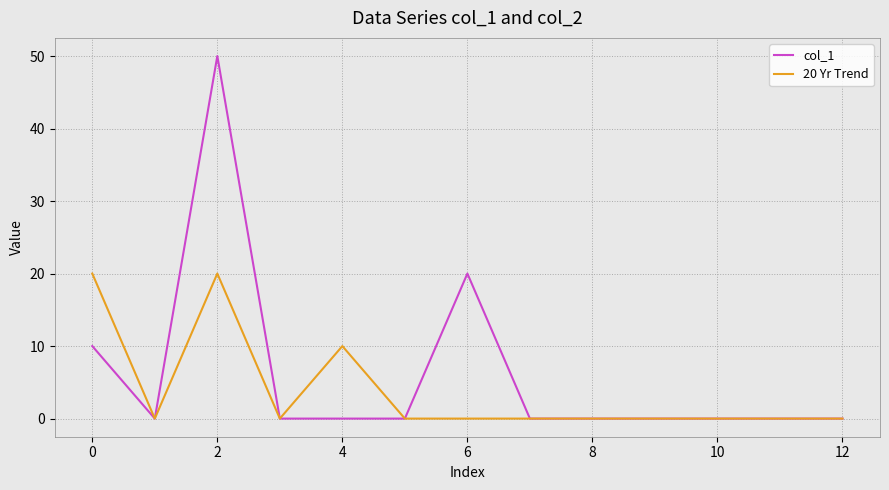

Which series has the largest range (max minus min)?

col_1